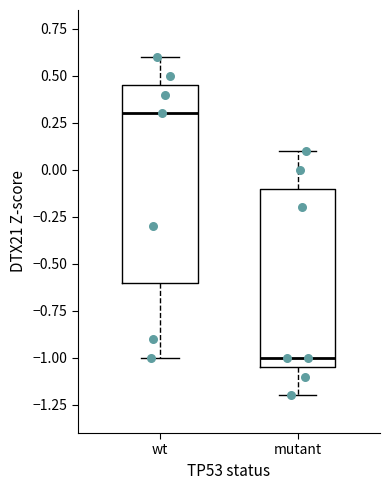

Where is the lower edge of the box for wt on the y-axis? The values are not printed on the chart, so give them approximately, as read against the axis.

-0.60